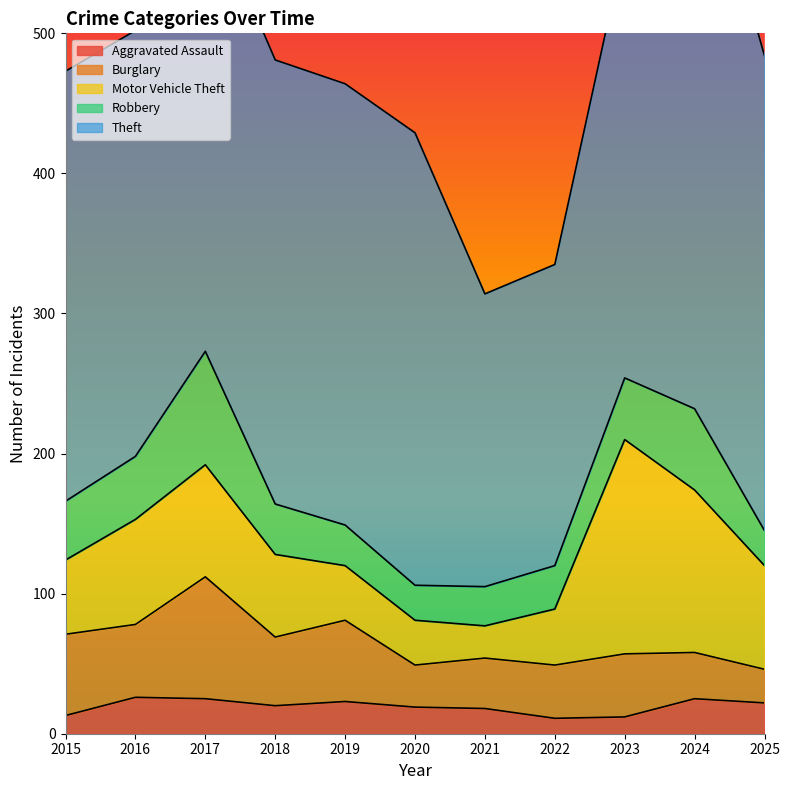

Is it true that Burglary equals 12 at 2018?

False